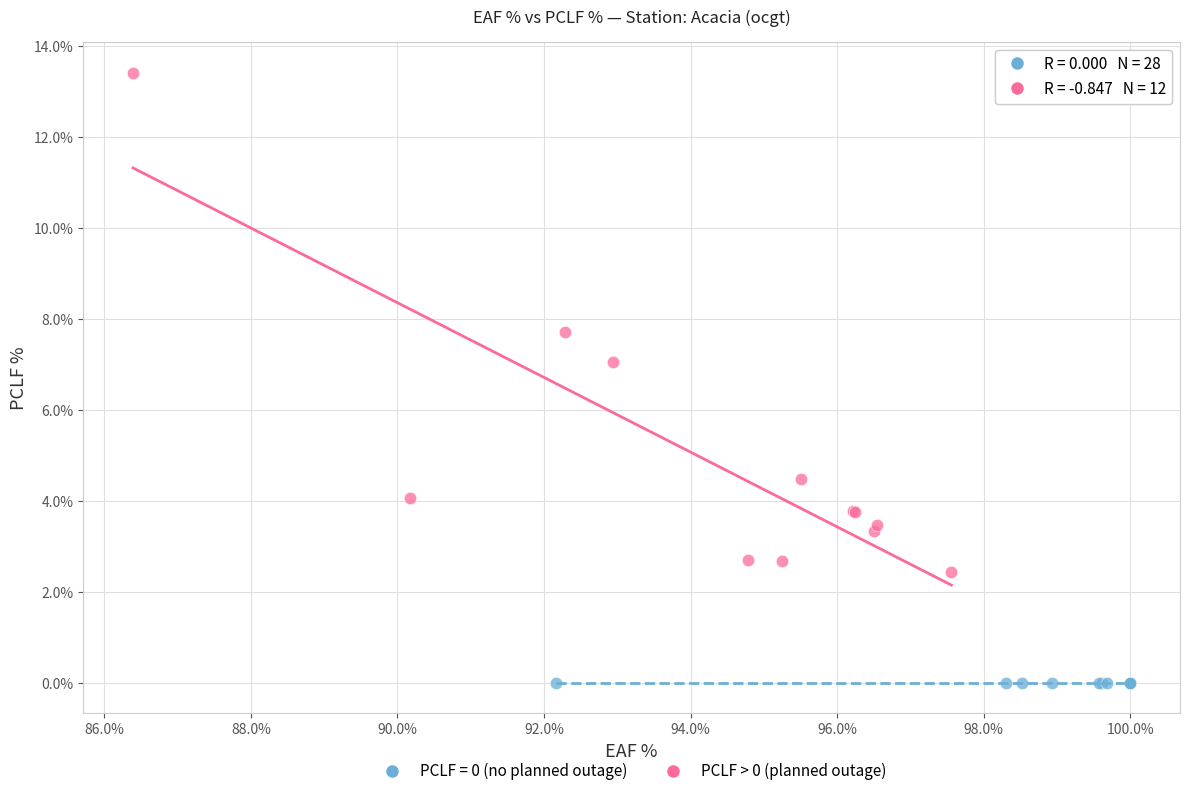

Which series contains the lowest Y value?

PCLF = 0 (no planned outage)